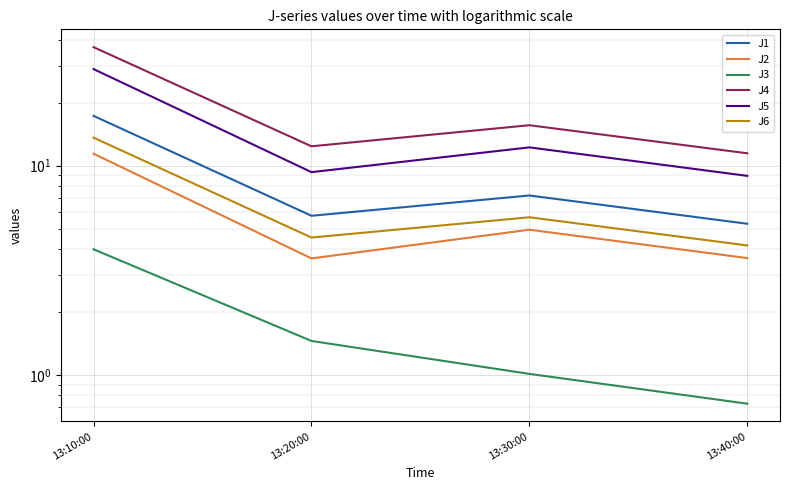

At which category does the chart reach its peak across all series?

13:10:00